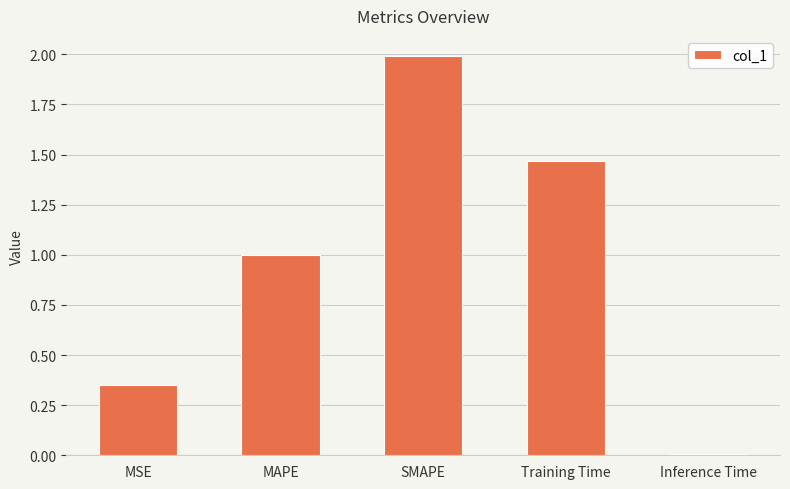

What is the maximum value shown in the chart?

2.0